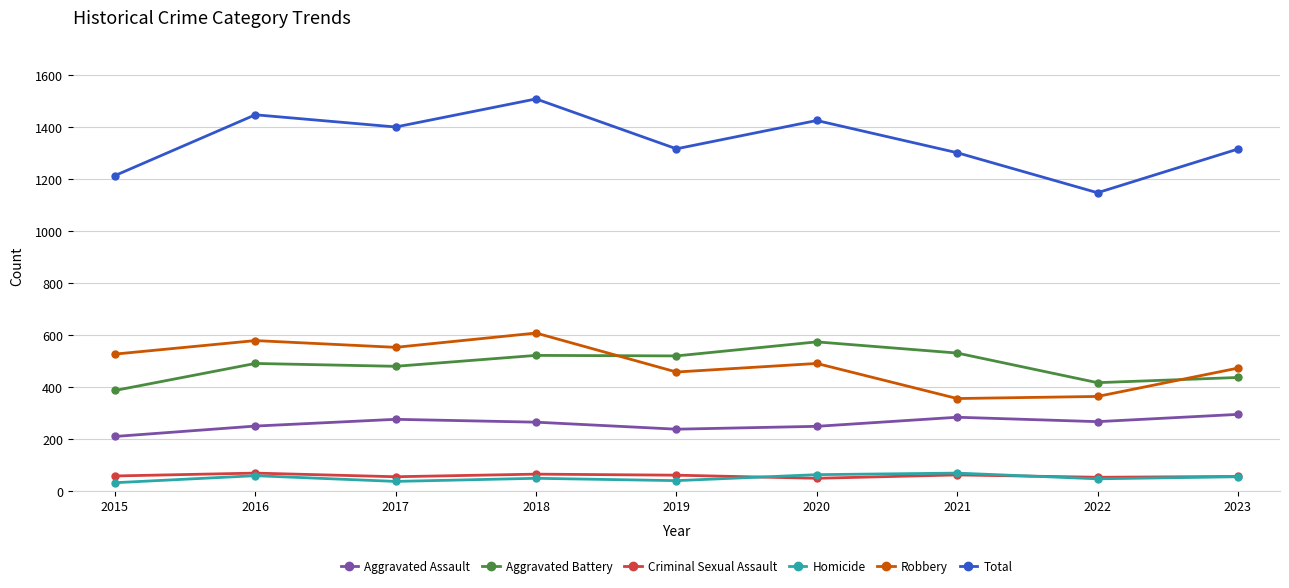

True or false: Total and Criminal Sexual Assault intersect in this chart.

False